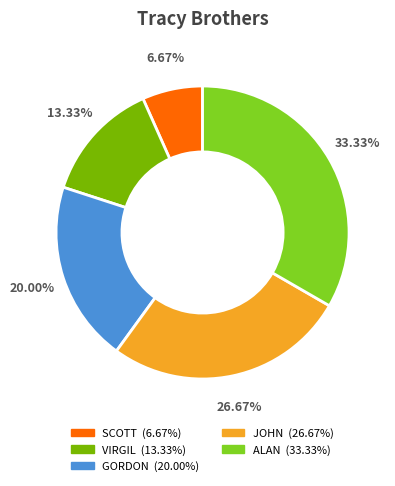

Approximately how many times larger is the value at GORDON compared to VIRGIL?

1.5